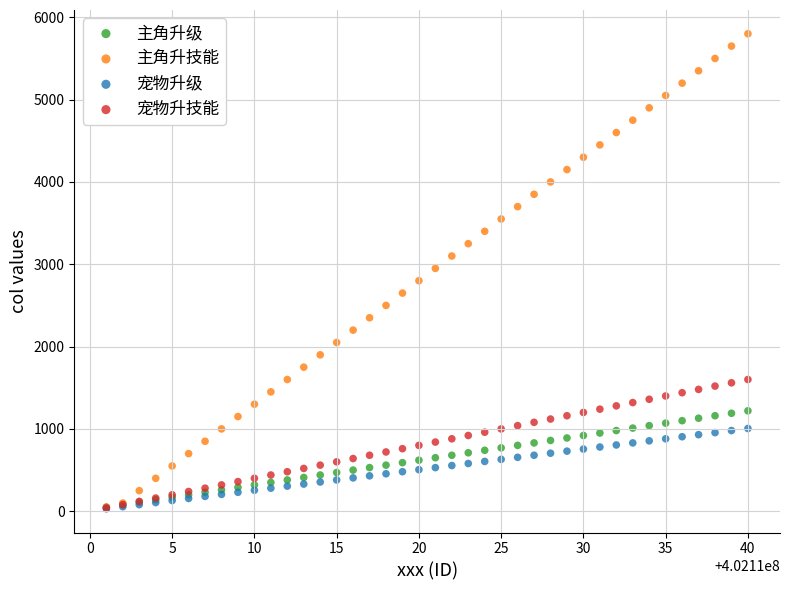

What are all the series names shown in the legend?

主角升级, 主角升技能, 宠物升级, 宠物升技能